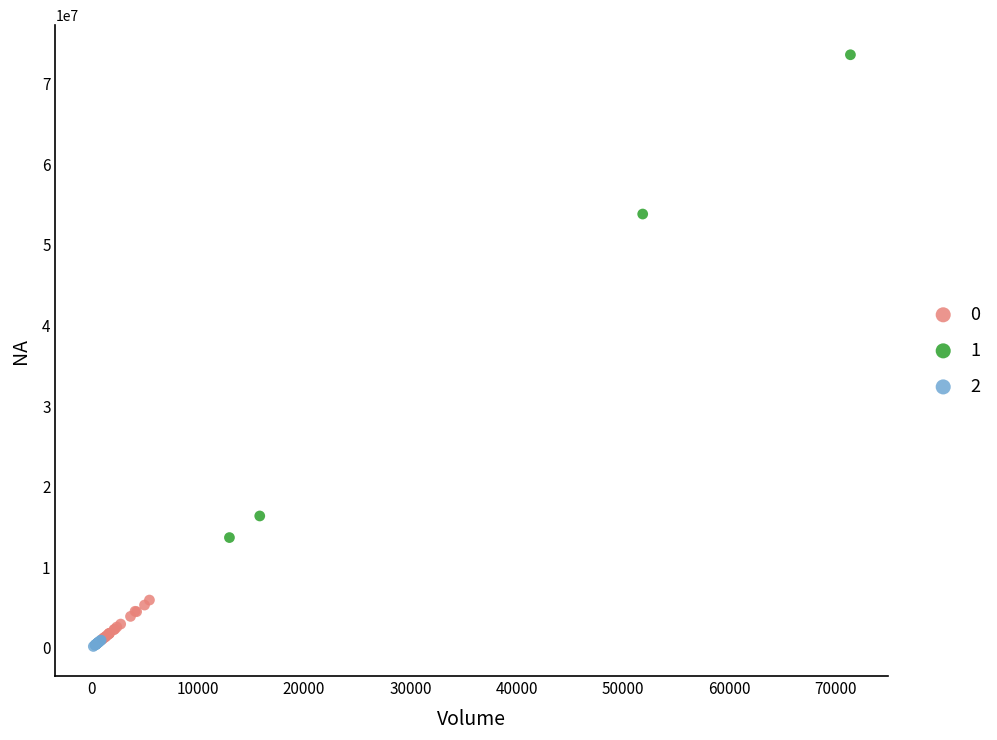

Which series reaches the minimum Y coordinate?

2